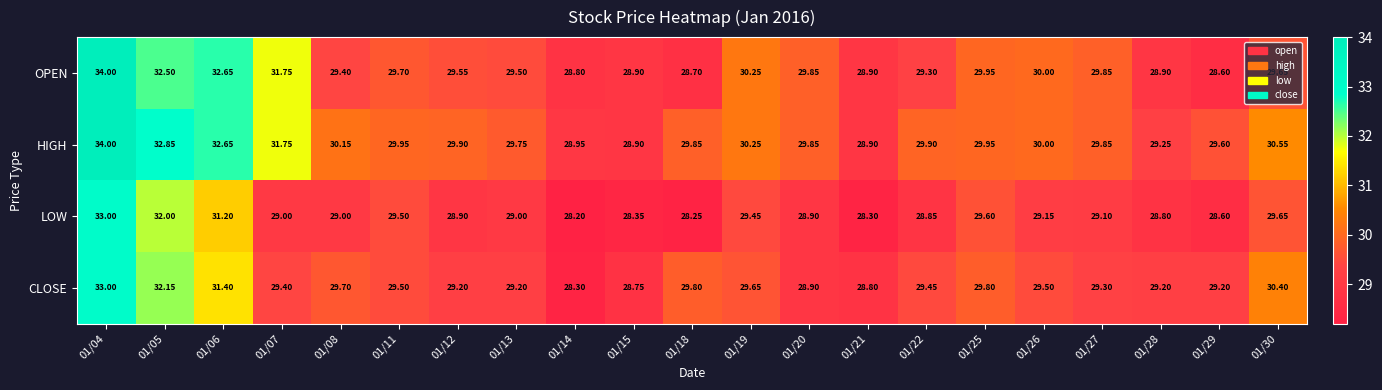

Which series has the widest spread of values?

OPEN